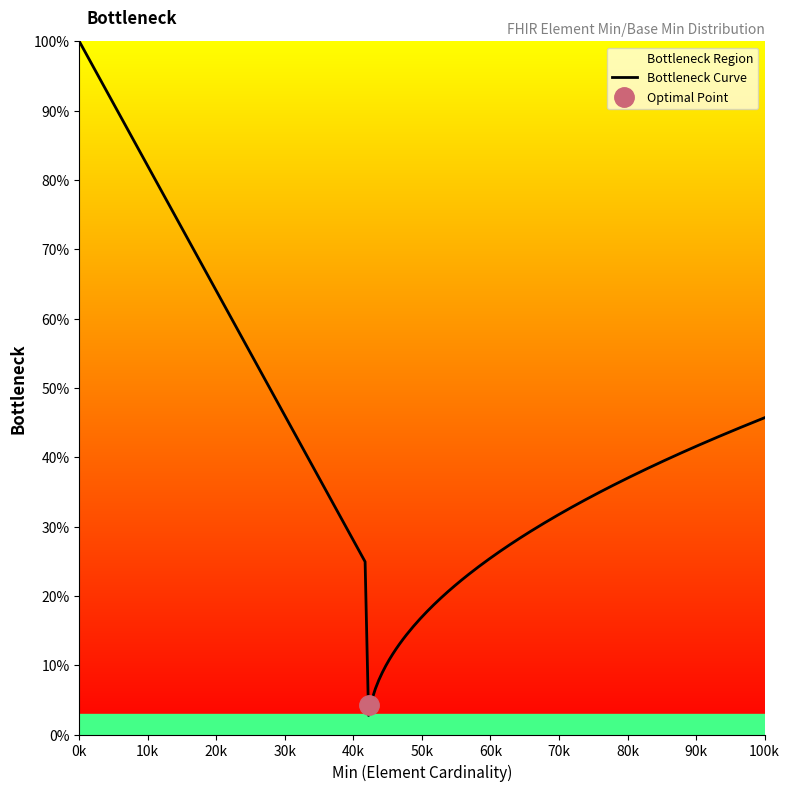

How many data points are above 0?

3